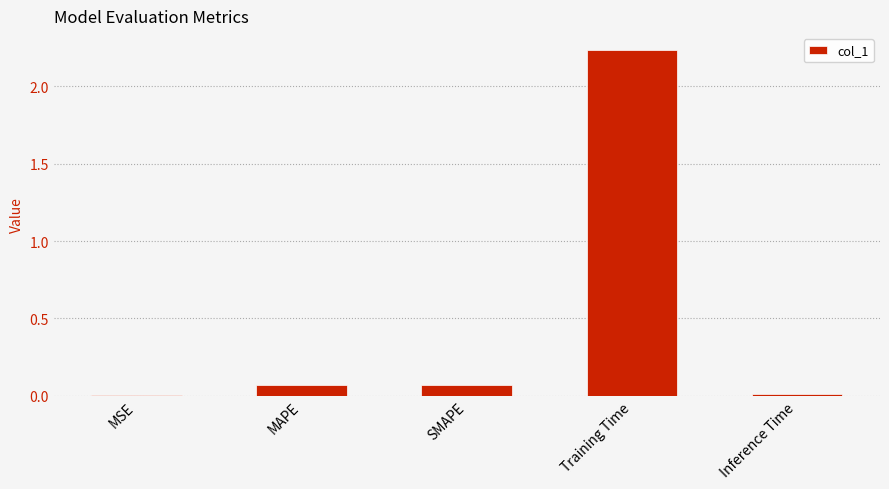

What is the sum of all values?

2.4